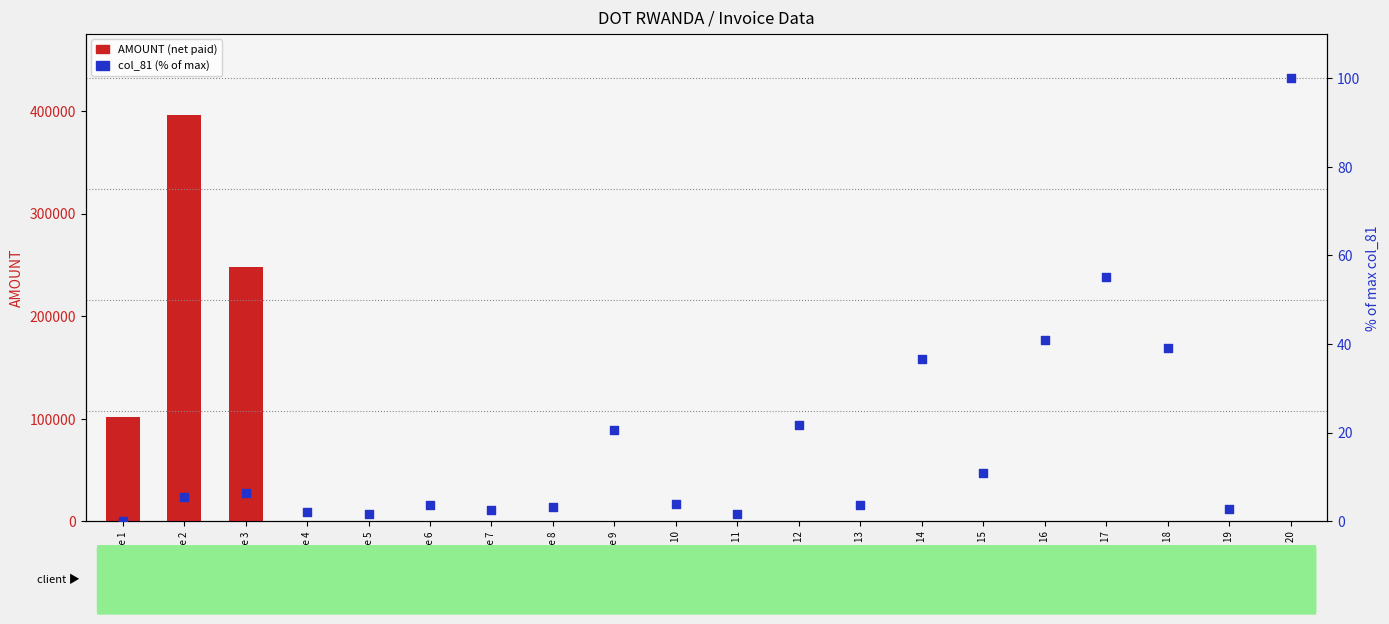

What are all the series names shown in the legend?

AMOUNT, col_81 (% of max)